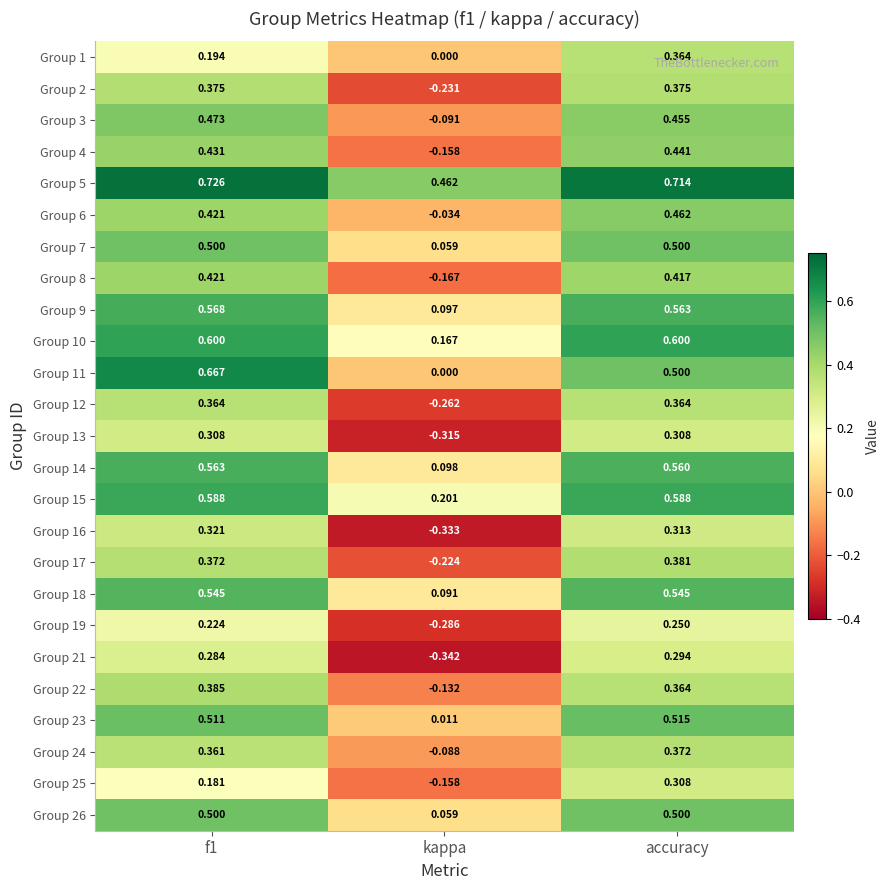

What is the spread (max minus min) of values at f1?

0.5